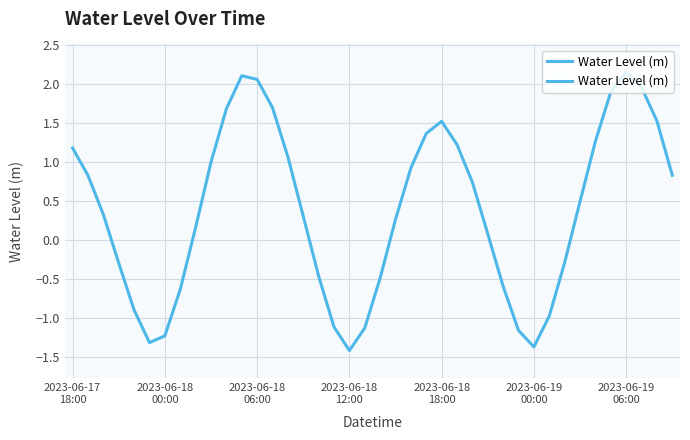

Reading left to right, transcribe all the data shown in this chart.

1.2	0.8	0.3	-0.3	-0.9	-1.3	-1.2	-0.6	0.2	1.0	1.7	2.1	2.1	1.7	1.1	0.3	-0.5	-1.1	-1.4	-1.1	-0.5	0.3	0.9	1.4	1.5	1.2	0.7	0.1	-0.6	-1.2	-1.4	-1.0	-0.3	0.5	1.3	1.9	2.2	2.0	1.5	0.8